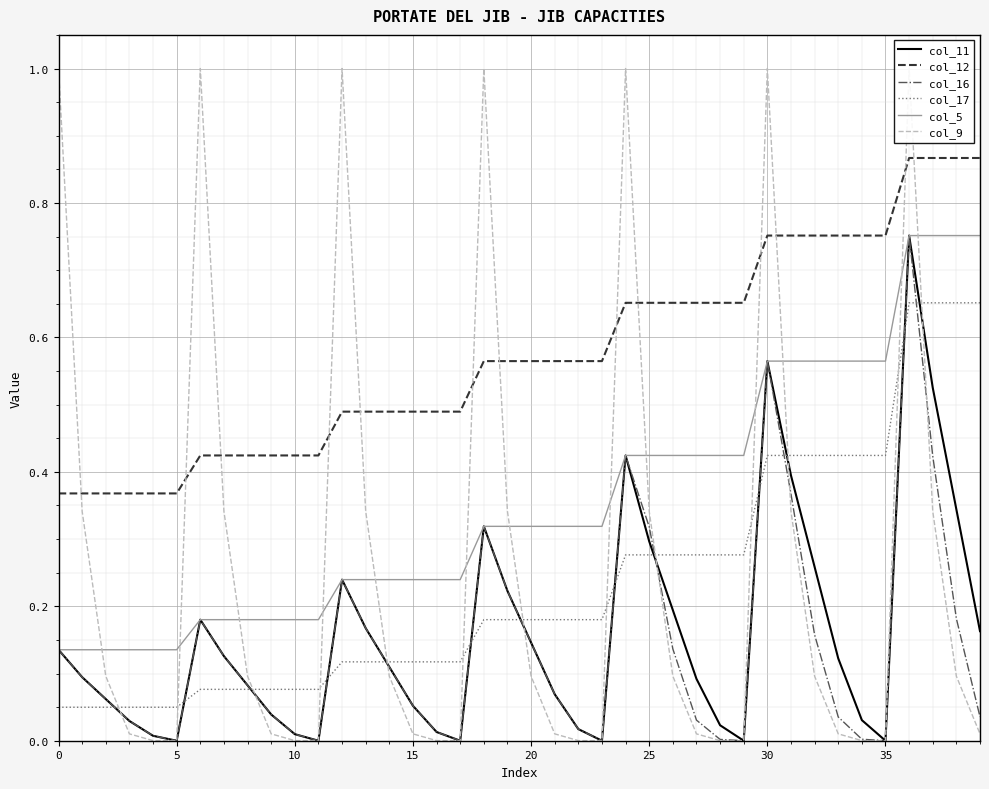

Is it true that col_16 equals 0.0 at 23?

True